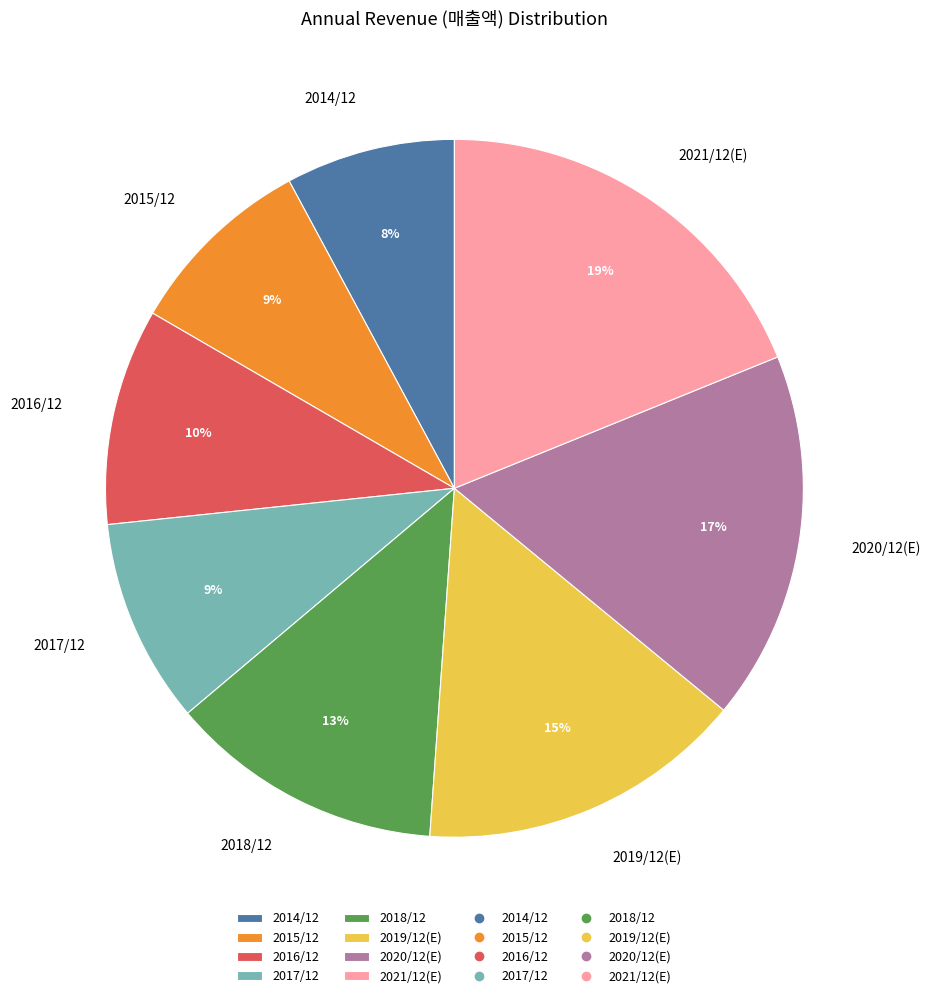

How many segments does this pie chart have?

8